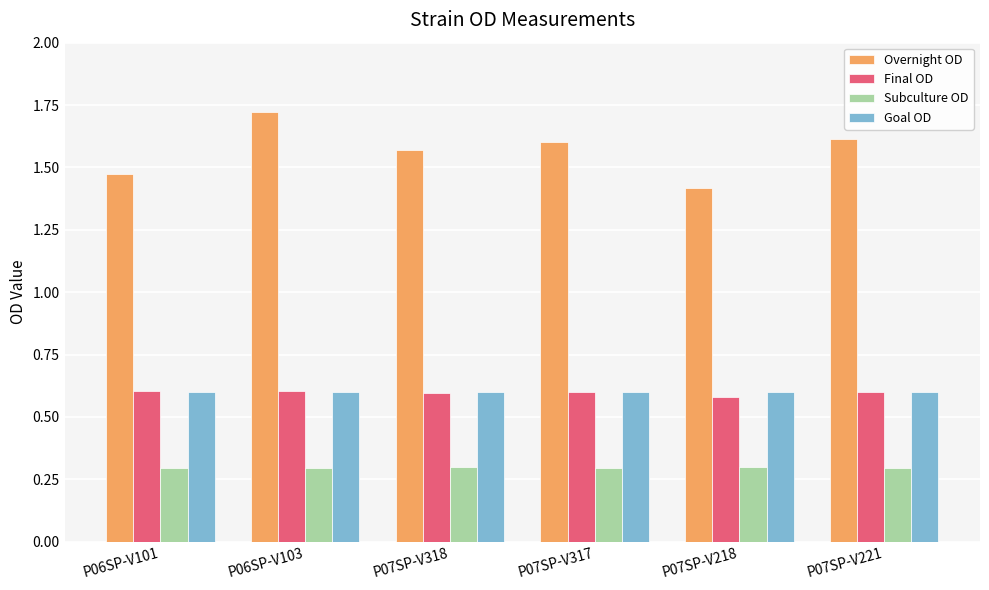

What is the difference between the highest and lowest values at P06SP-V103?

1.4